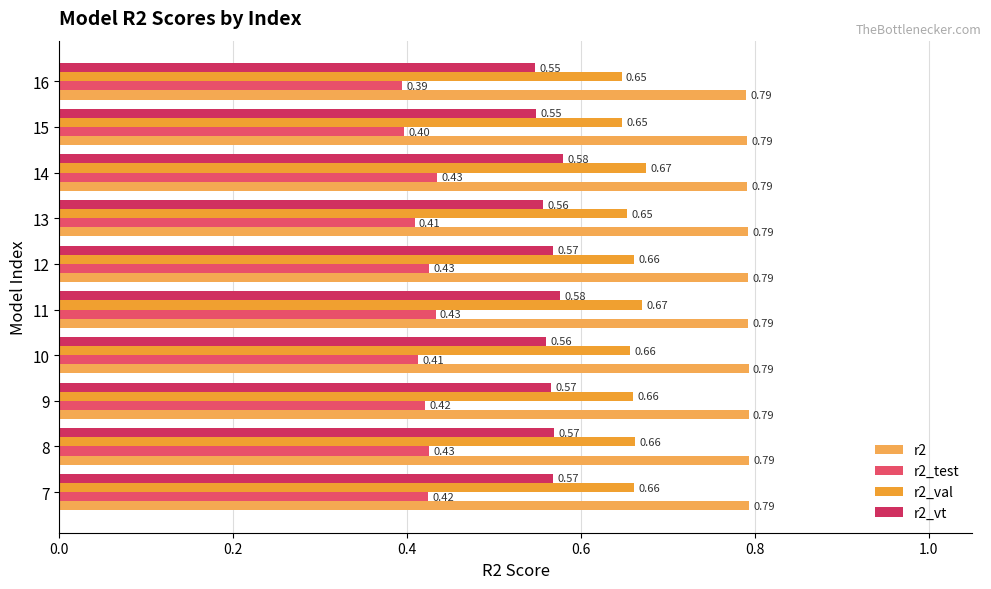

What is the minimum value shown in the chart?

0.4